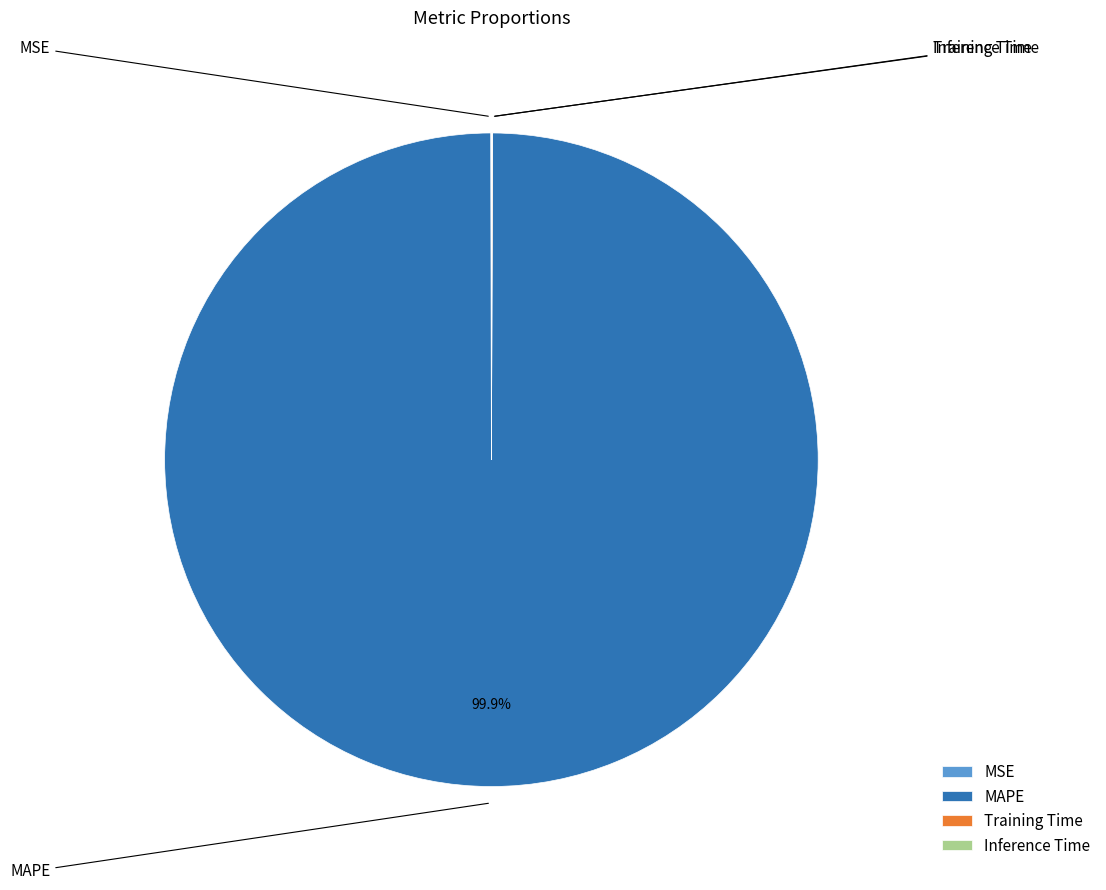

To the nearest percent, what is the average slice percentage?

25%